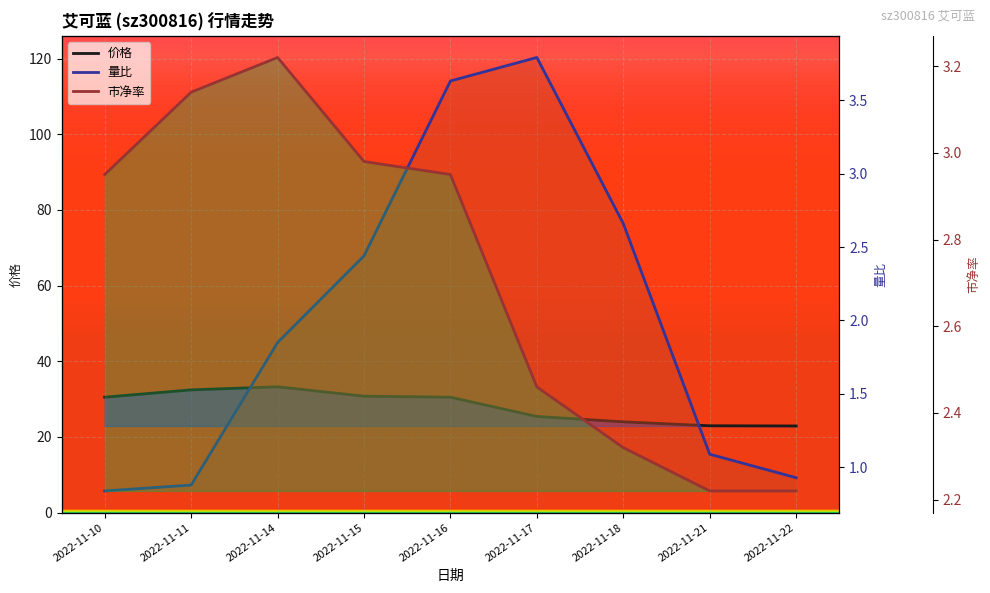

True or false: 量比 and 价格 intersect in this chart.

False